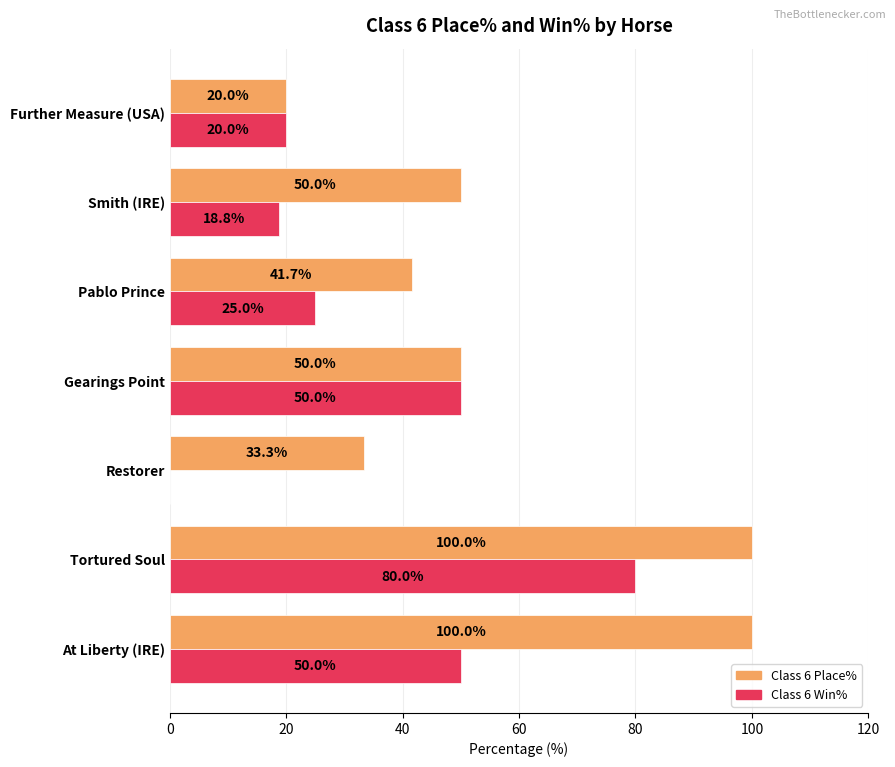

Which series changed the most between Tortured Soul and Smith (IRE)?

Class 6 Win%